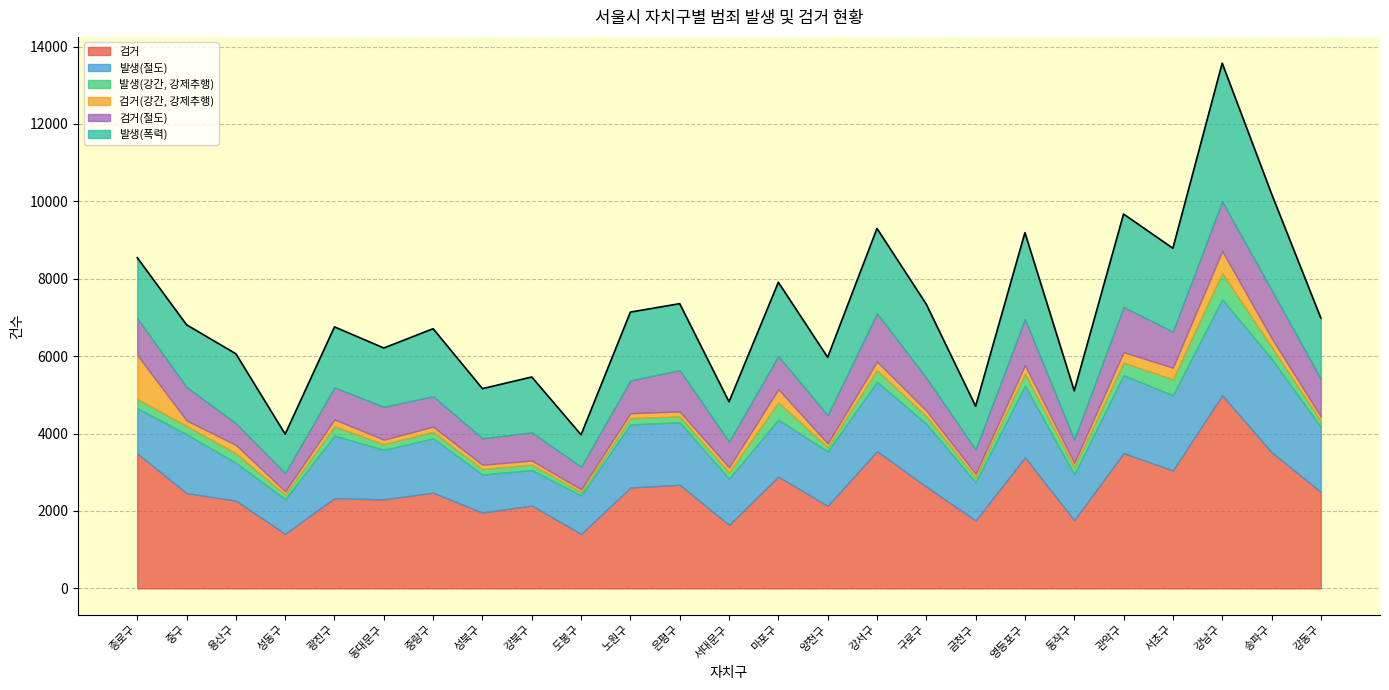

At how many categories does at least one series exceed 864?

25